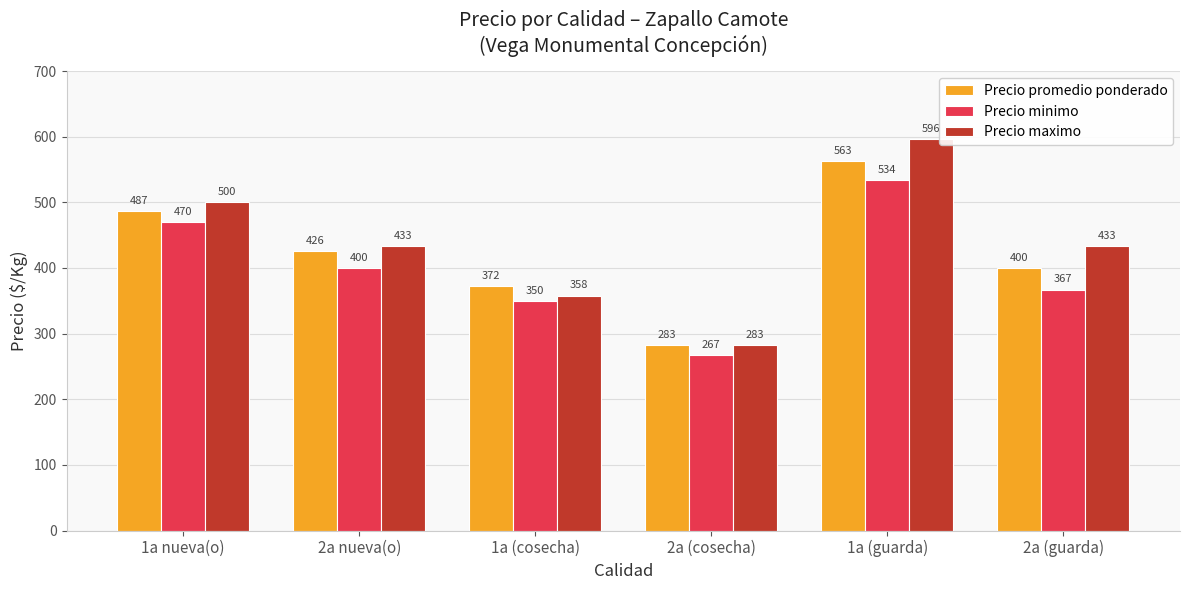

What is the total value across all series at 1a nueva(o)?

1457